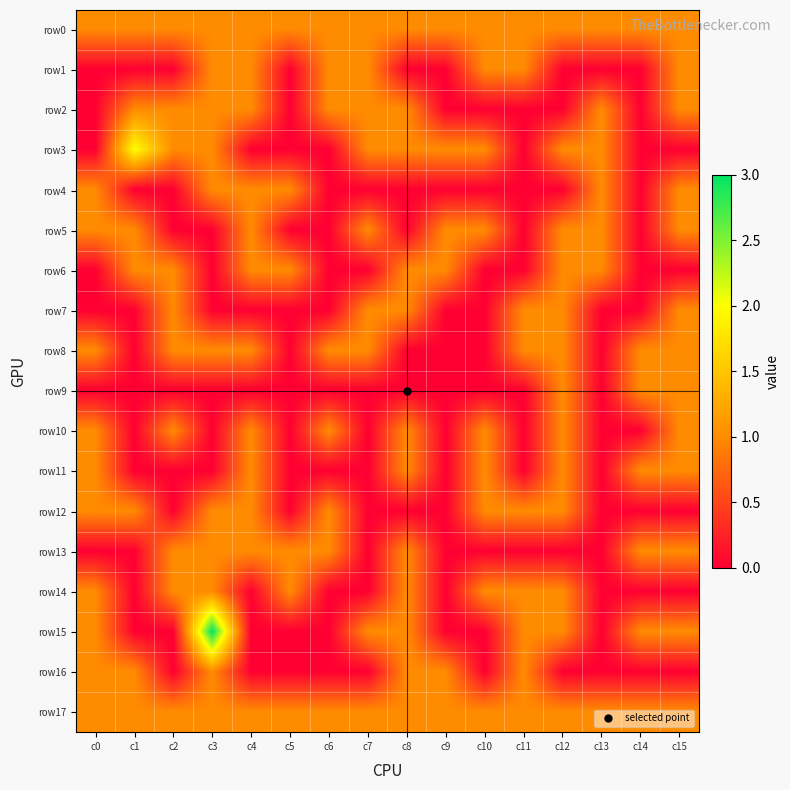

Which series has the largest range (max minus min)?

row15